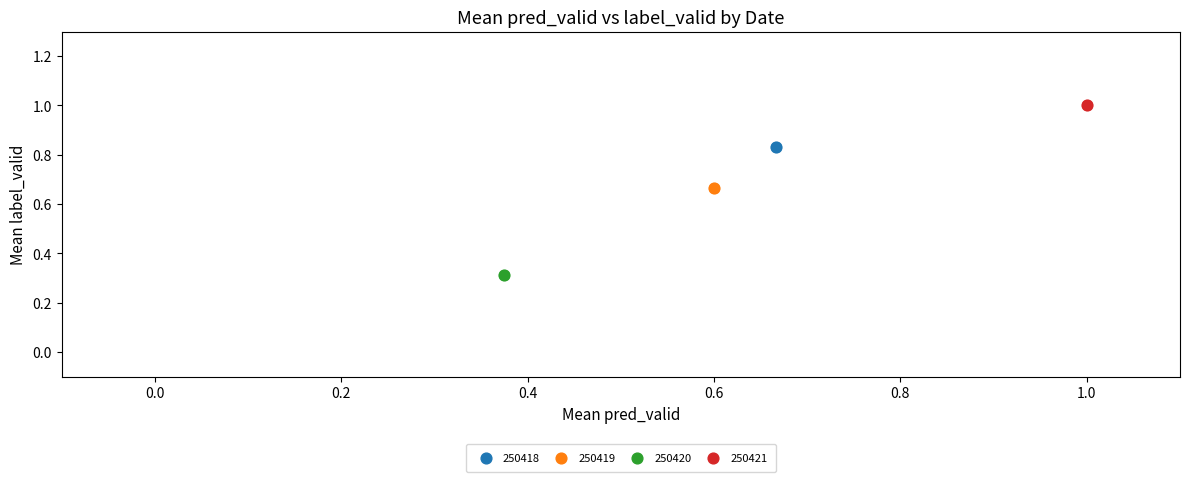

Which series contains the lowest Y value?

250420